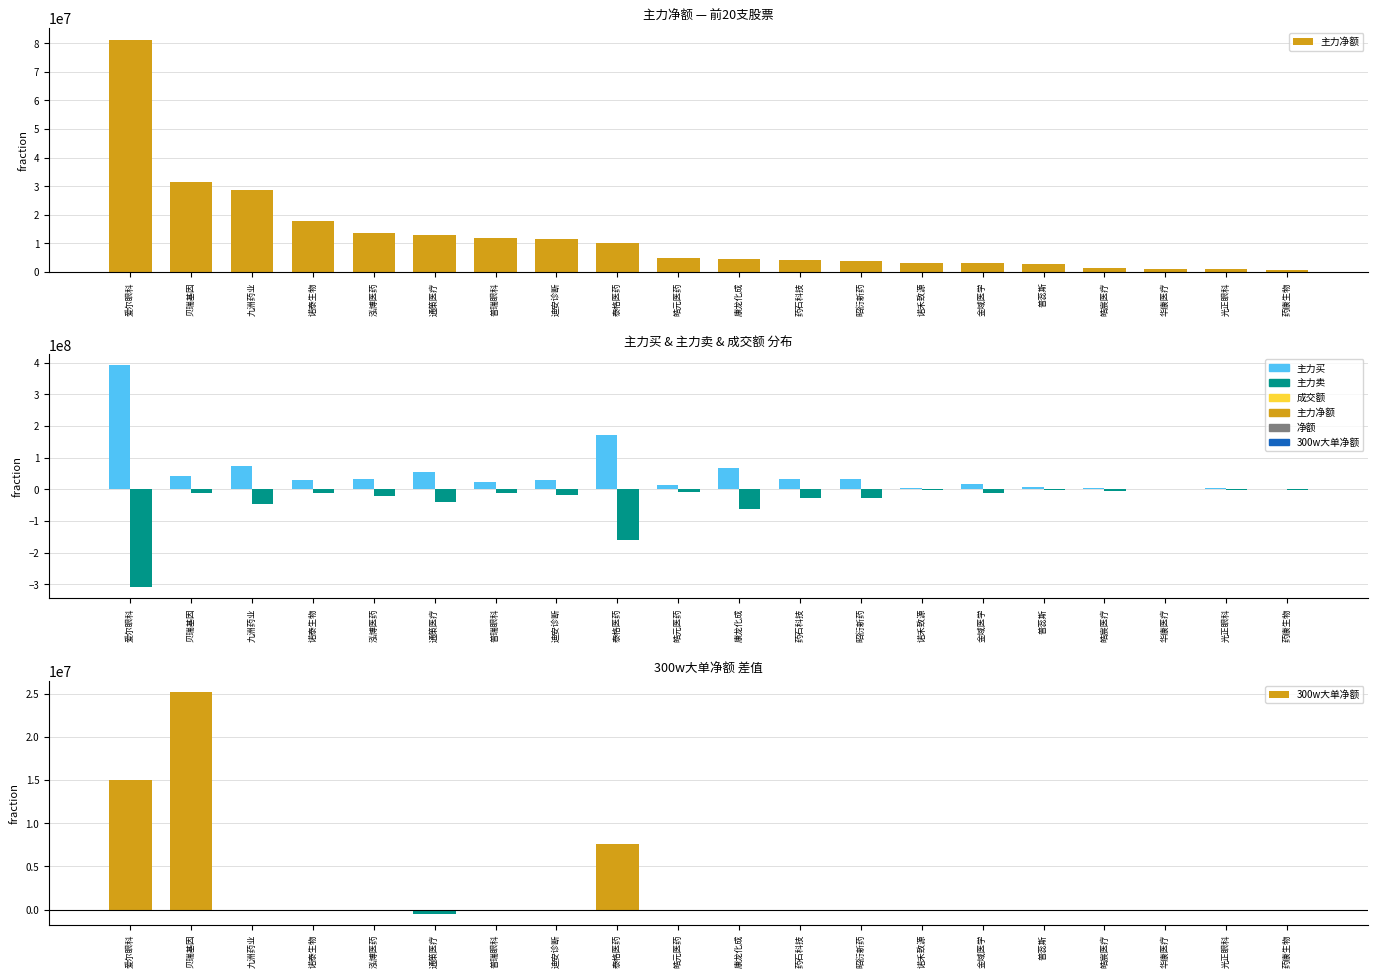

What is the label of the 17th bar from the right?

诺泰生物